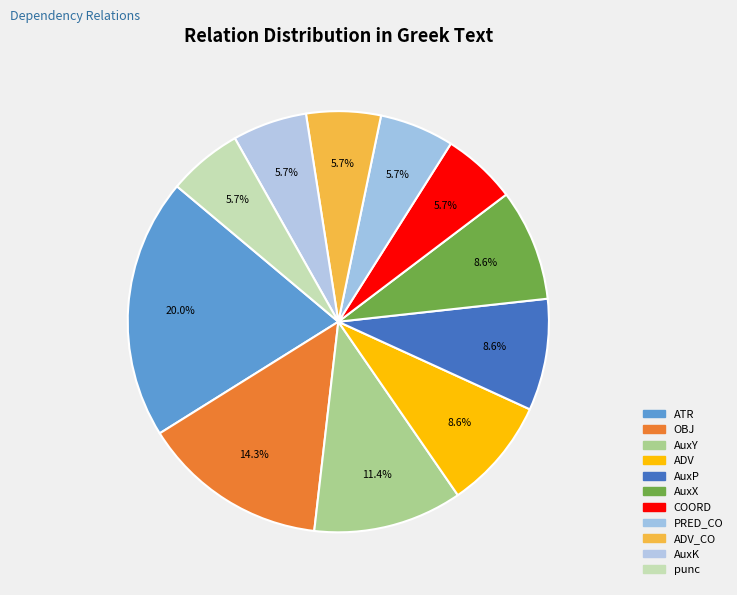

Rank the categories by value from highest to lowest.

ATR, OBJ, AuxY, ADV, AuxP, AuxX, COORD, PRED_CO, ADV_CO, AuxK, punc